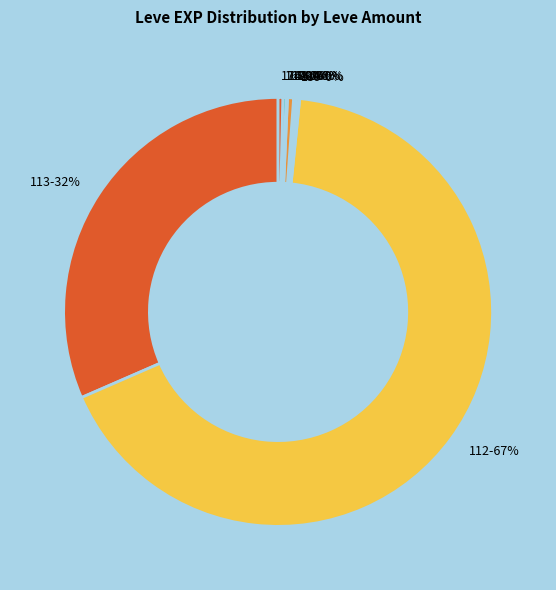

Is it true that 112 is 67% of the pie?

True